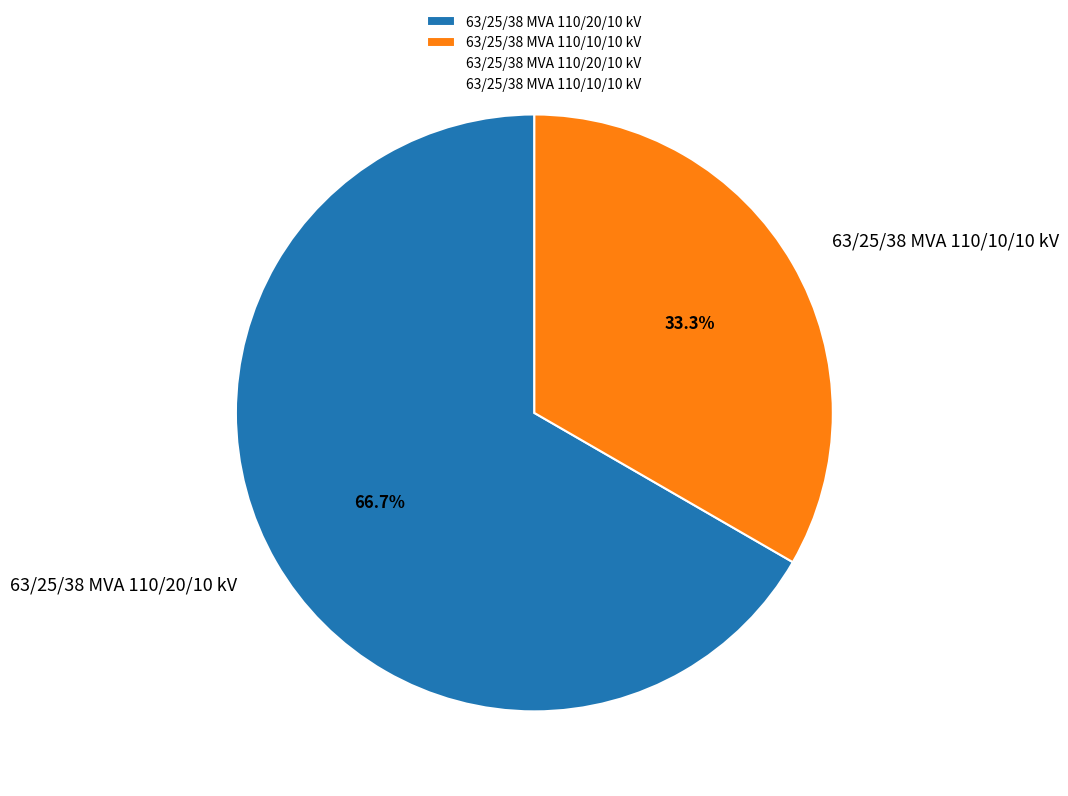

Is it true that 63/25/38 MVA 110/10/10 kV is 39% of the pie?

False